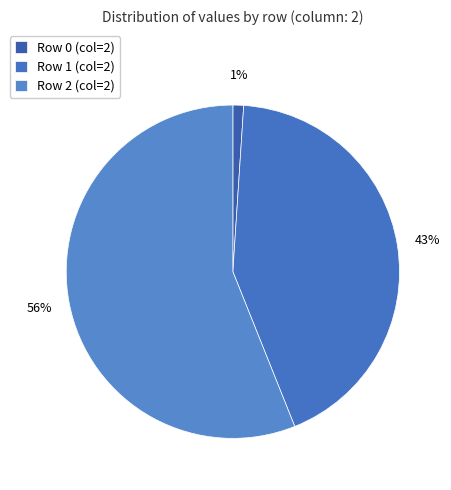

The Row 1 slice represents 53% of the pie. True or false?

False